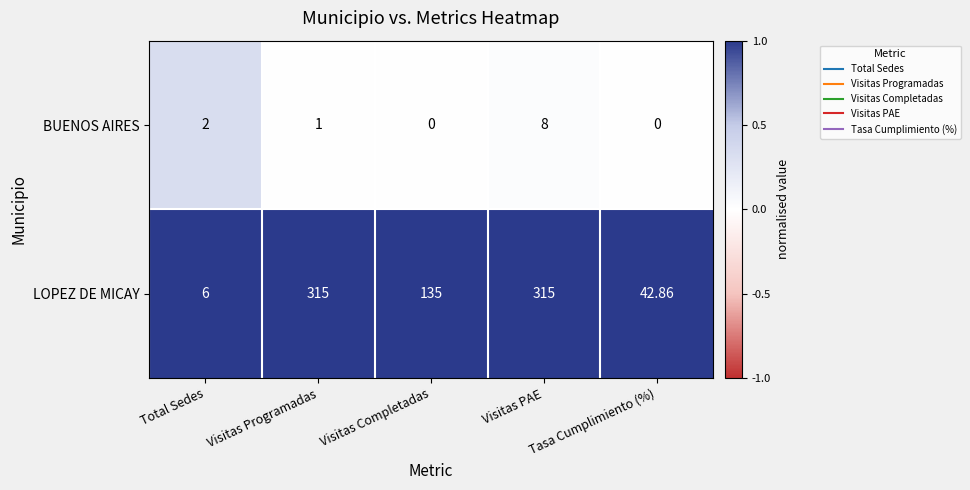

At which label does LOPEZ DE MICAY reach its minimum?

Total Sedes